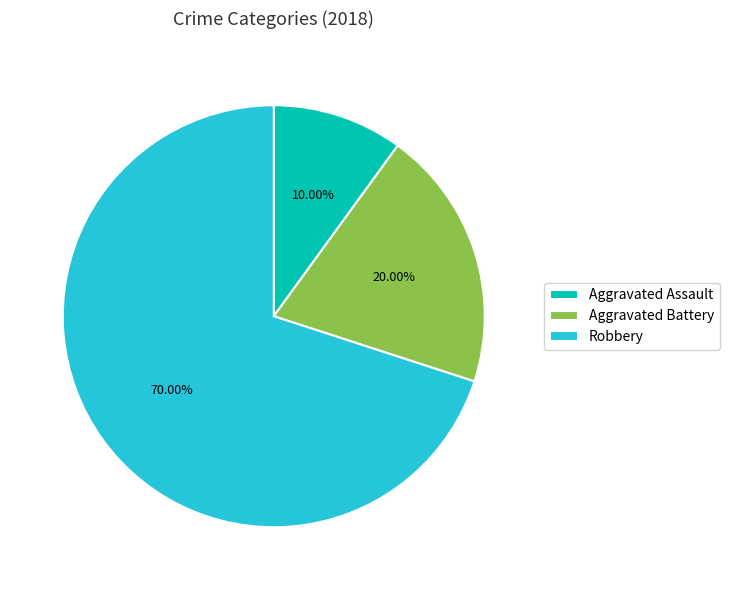

How many segments does this pie chart have?

3